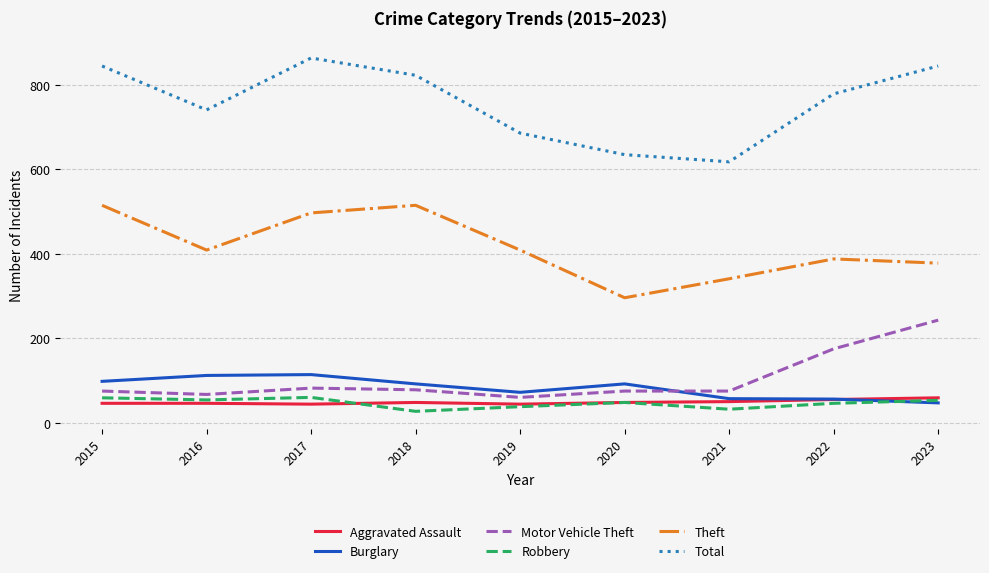

What is the lowest value of the Burglary series?

47